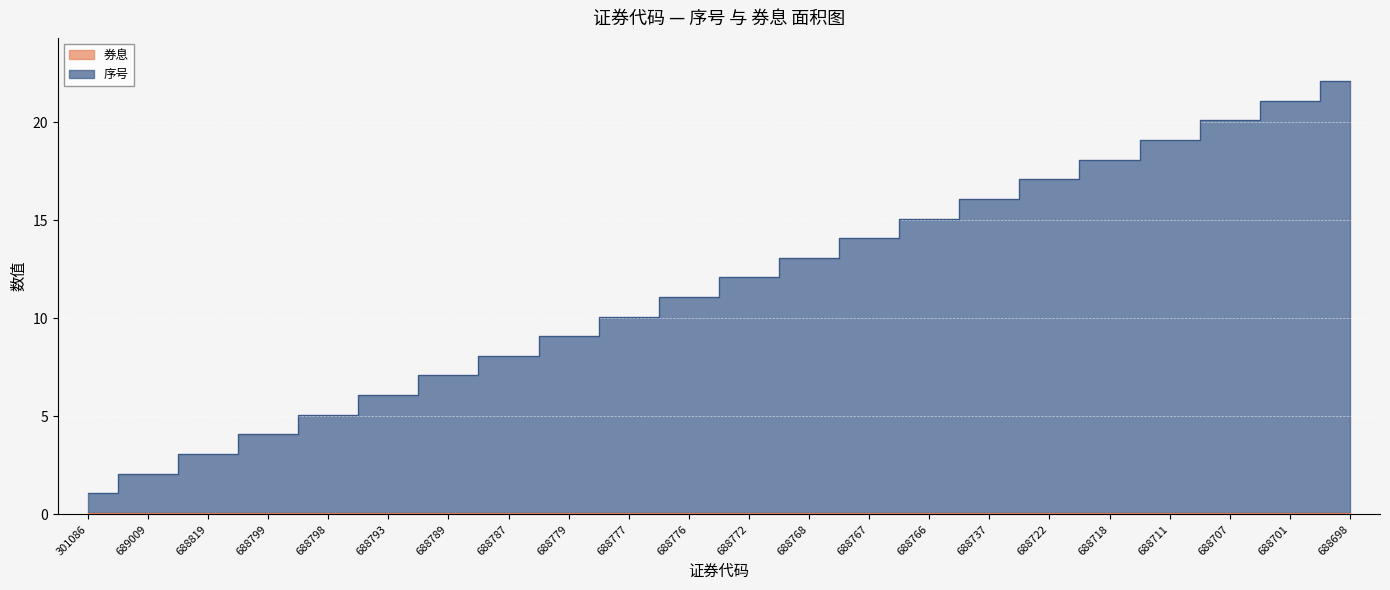

True or false: 序号 and 券息 cross at least once.

False